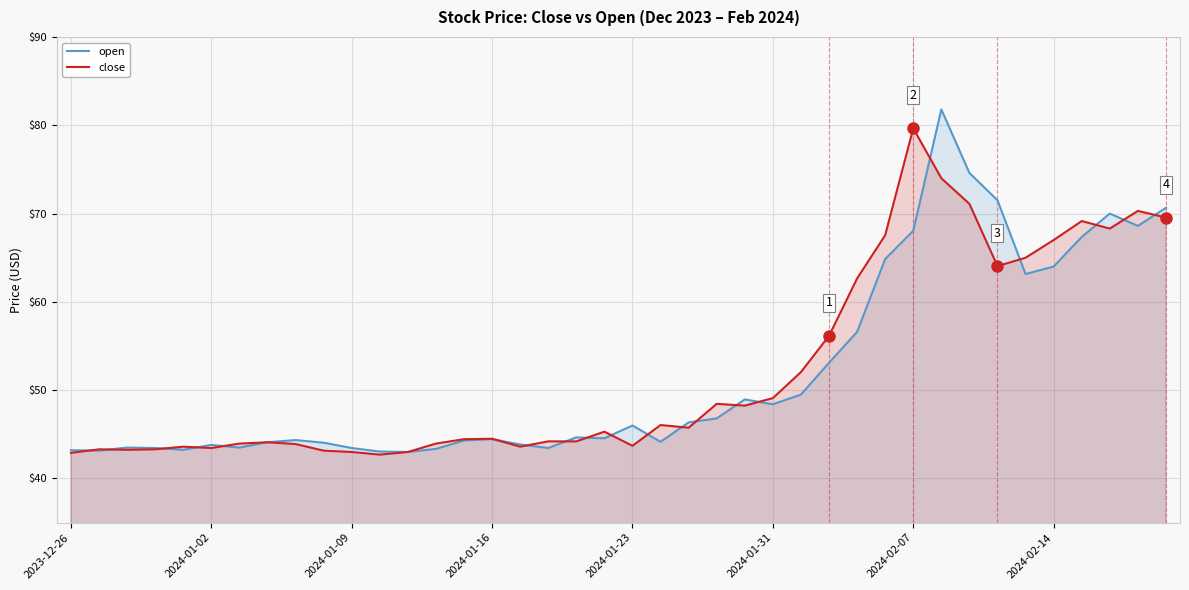

Reading left to right, list all the values displayed in this chart.

open: 43.2	43.1	43.5	43.5	43.2	43.8	43.5	44.1	44.4	44.0	43.5	43.0	43.0	43.4	44.3	44.5	43.9	43.5	44.6	44.5	46.0	44.1	46.4	46.8	49.0	48.4	49.5	53.1	56.6	64.8	68.0	81.8	74.6	71.5	63.1	64.0	67.3	70.0	68.6	70.7
close: 42.9	43.3	43.2	43.3	43.6	43.5	44.0	44.1	43.9	43.1	43.0	42.7	43.0	44.0	44.5	44.5	43.6	44.2	44.2	45.3	43.7	46.0	45.8	48.5	48.2	49.1	52.0	56.1	62.6	67.5	79.7	74.0	71.1	64.0	65.0	67.0	69.2	68.3	70.3	69.5